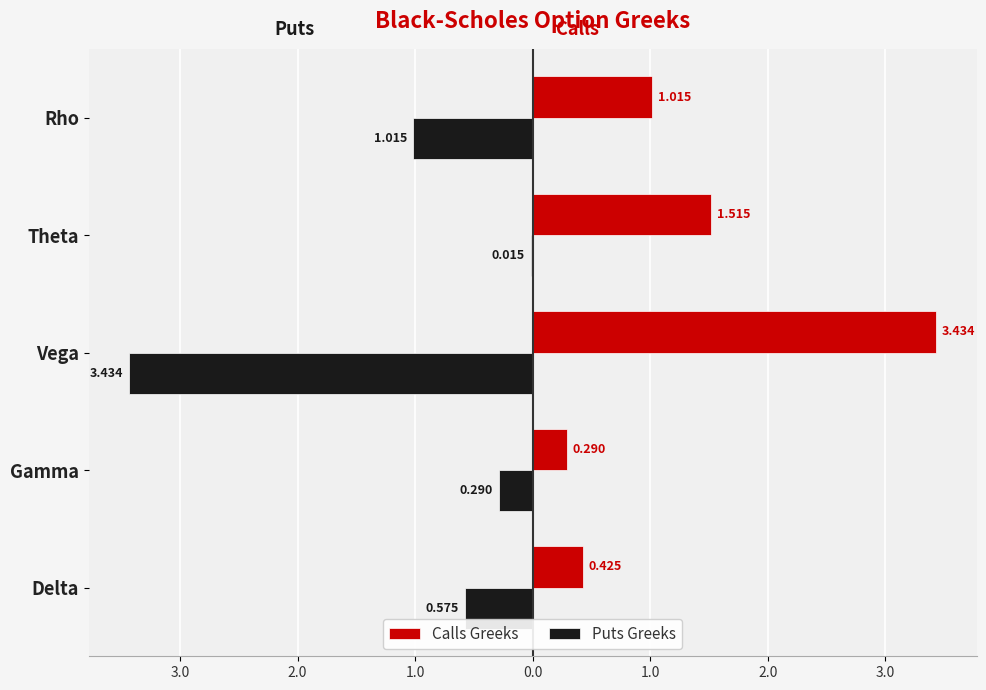

What are all the series names shown in the legend?

Calls Greeks, Puts Greeks